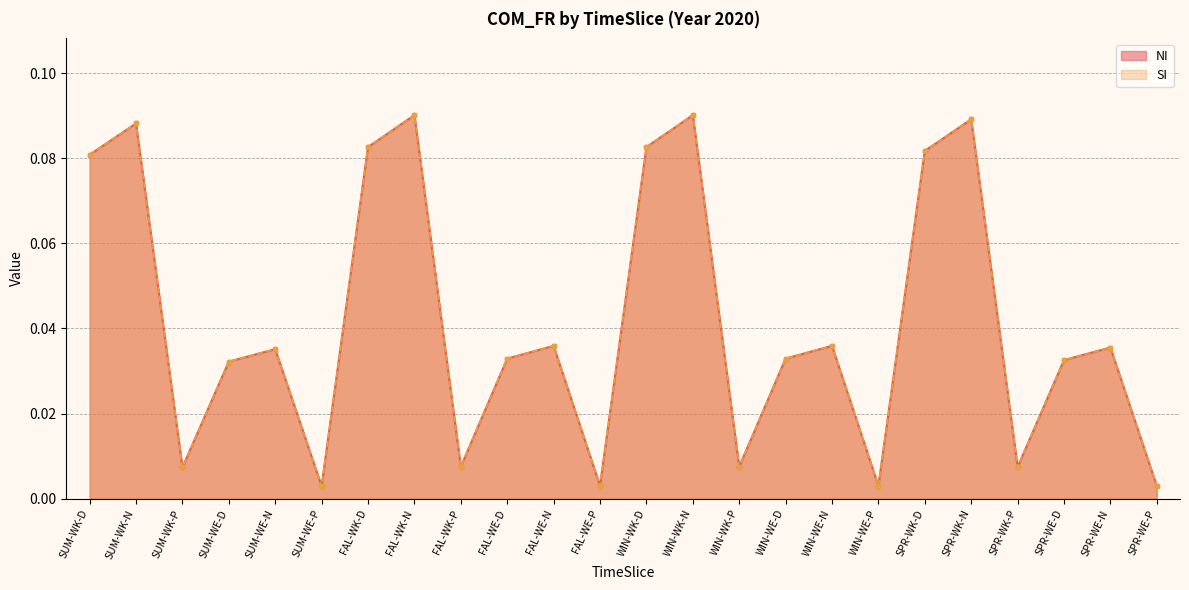

At SPR-WK-D, list the series in order from smallest to largest.

NI, SI